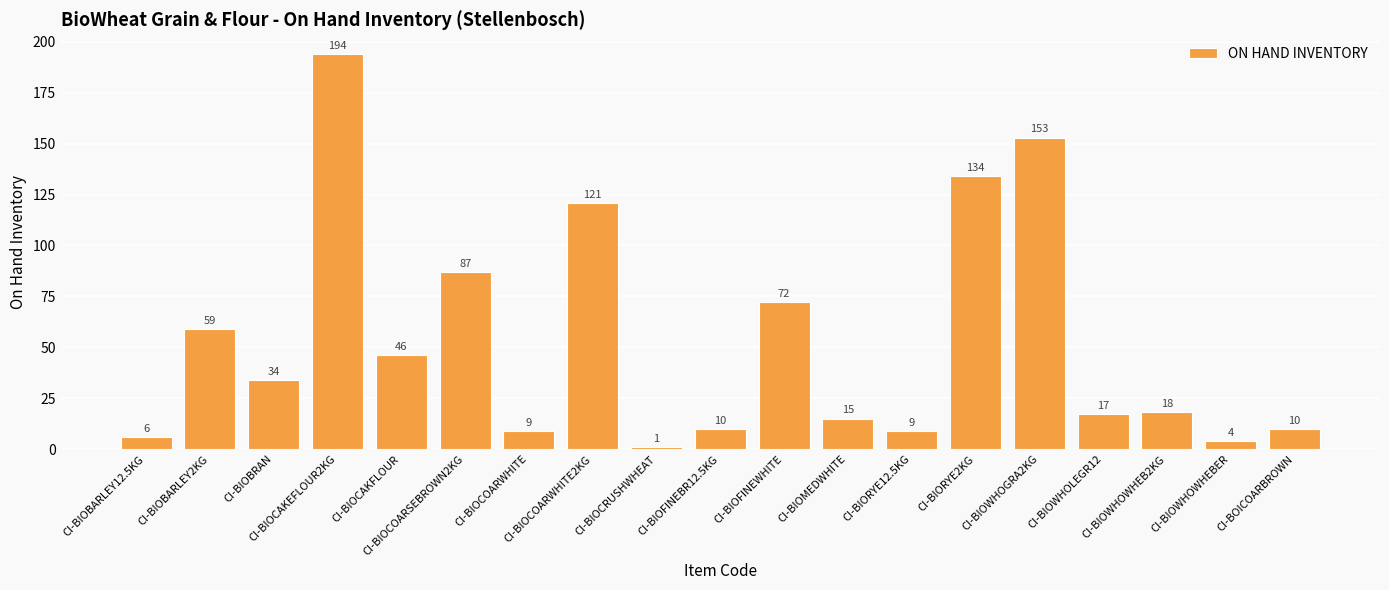

Where is the data nearest to the value 97?

CI-BIOCOARSEBROWN2KG